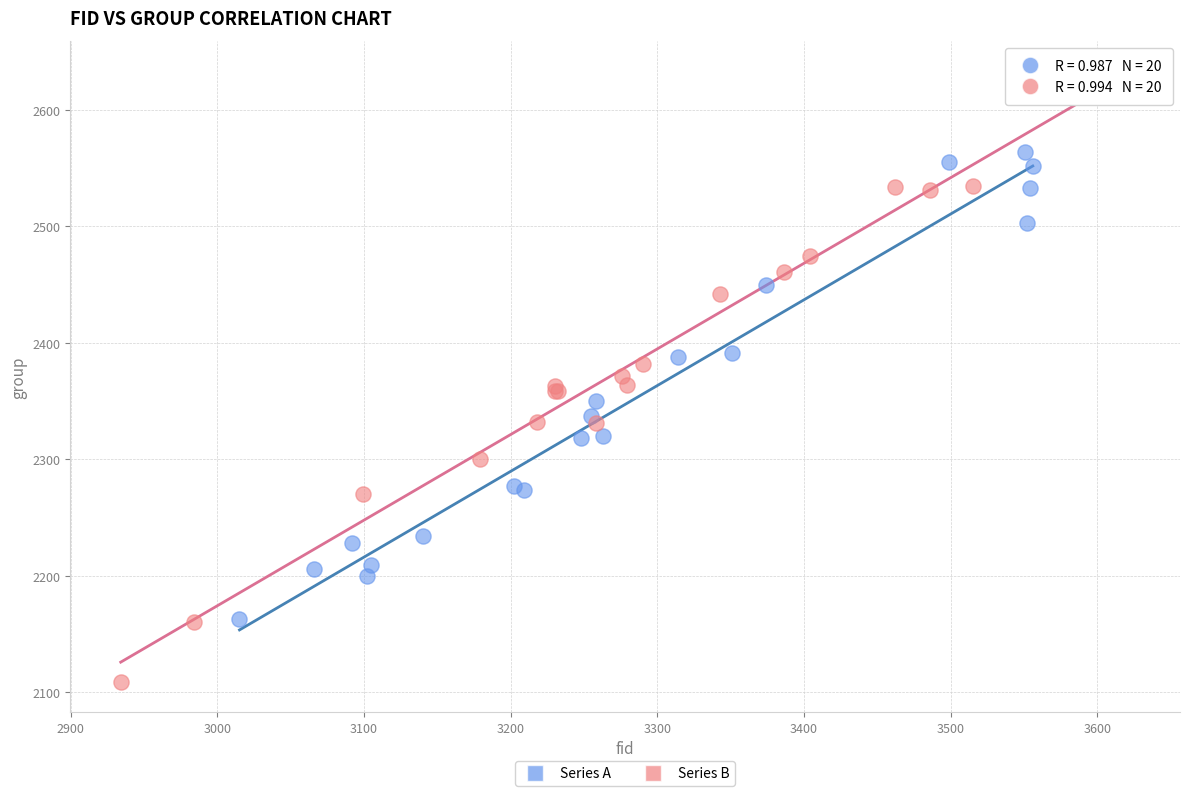

Which series reaches the maximum Y coordinate?

Series B